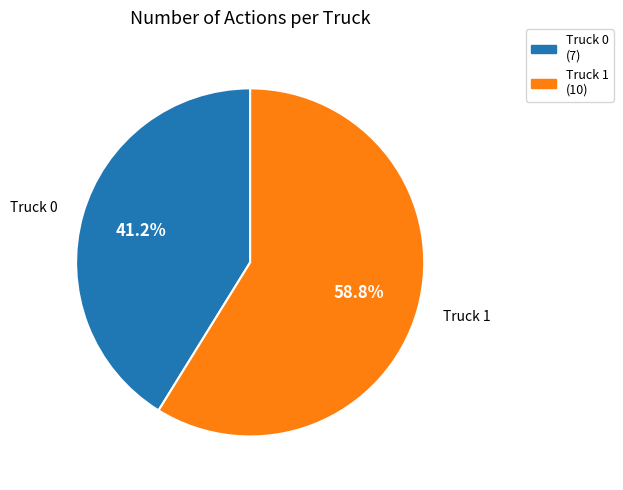

To the nearest percent, what percentage of the pie is Truck 1?

59%